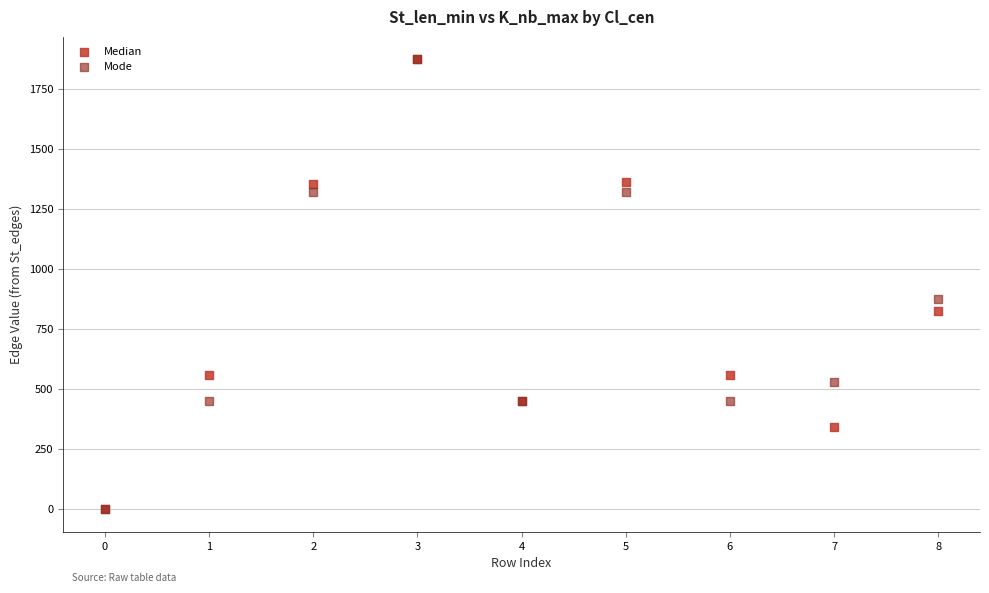

In the Median series, what Y value is closest to 937?

826